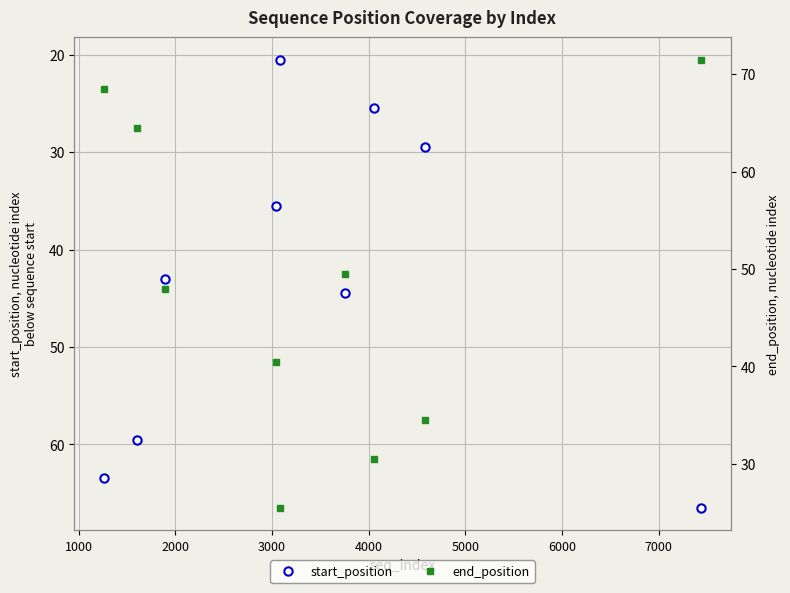

What is the value of the start_position point at the 1st from the left?

63.5